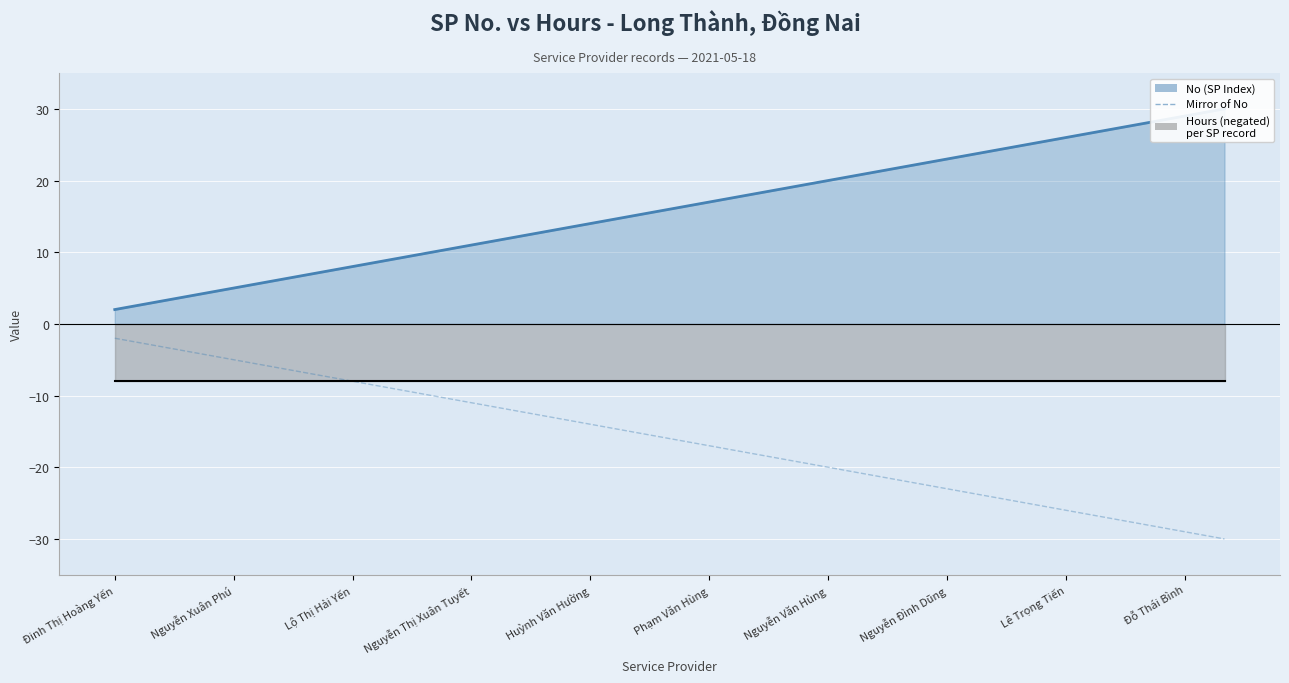

Which series has the largest range (max minus min)?

No (SP Index)